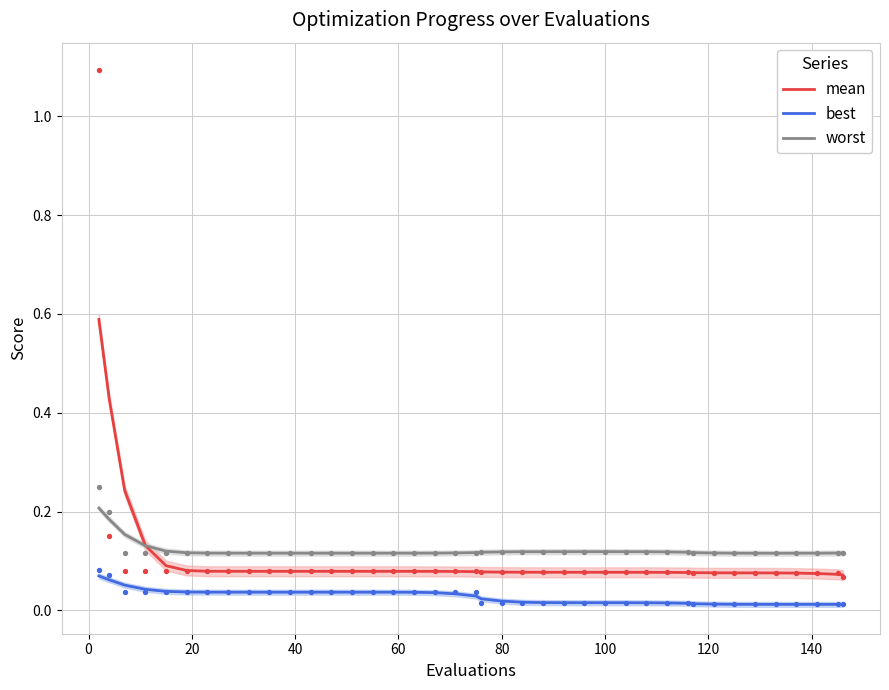

Which series has the largest total across all categories?

worst